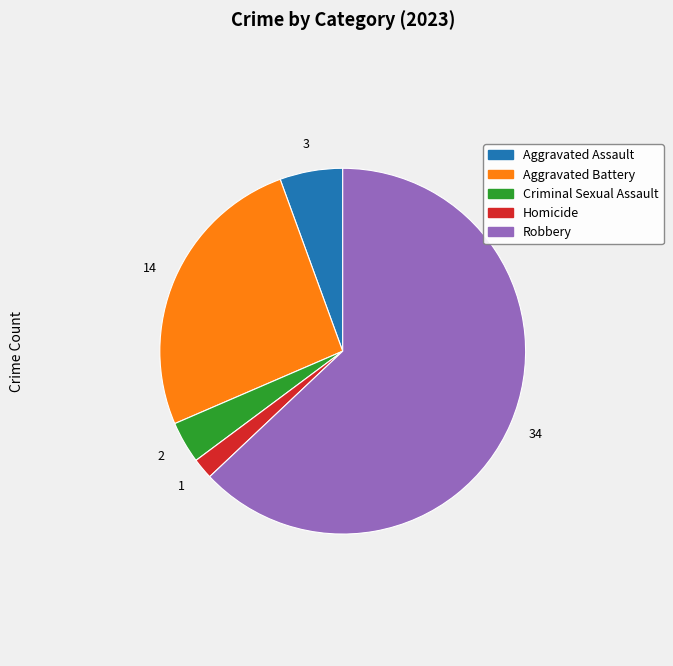

Is the sum of Criminal Sexual Assault and Robbery greater than half?

Yes